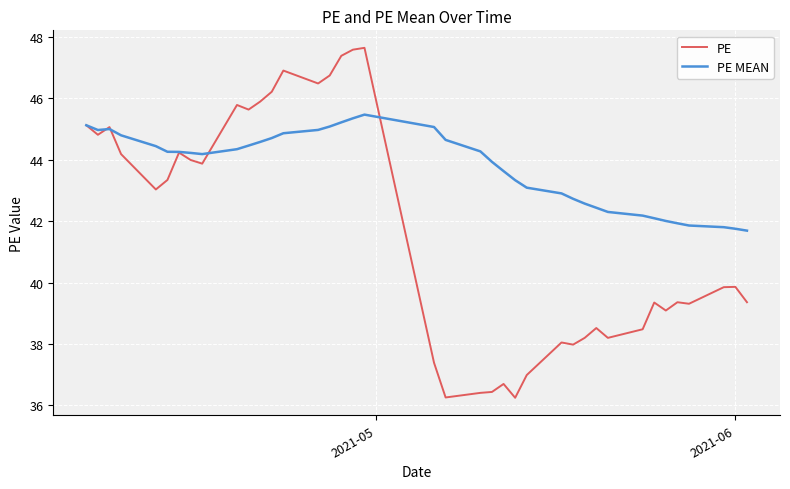

What is the difference between the maximum and minimum values in the PE series?

11.4